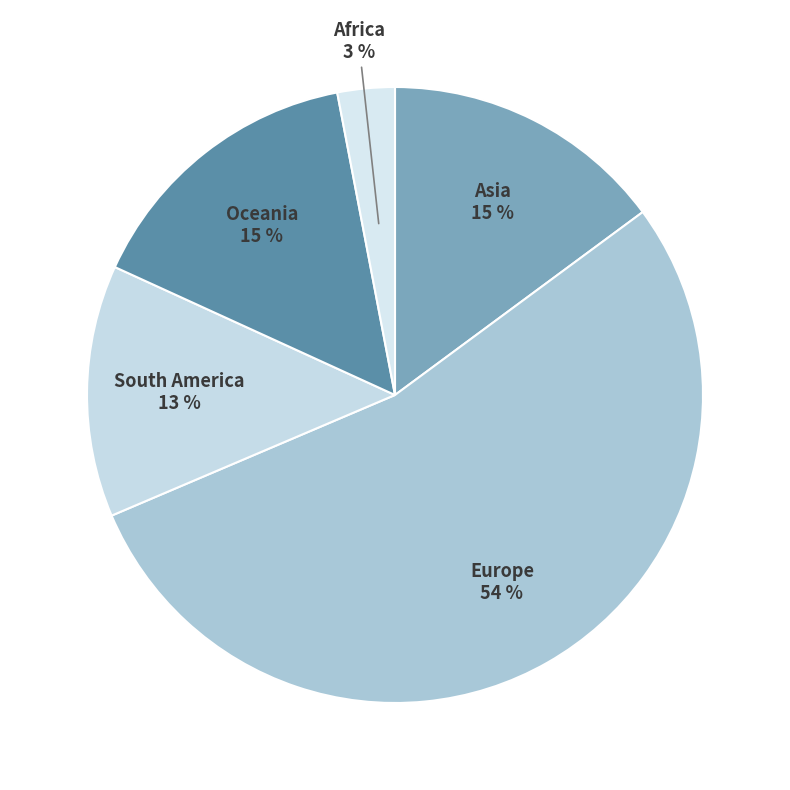

How many segments does this pie chart have?

5